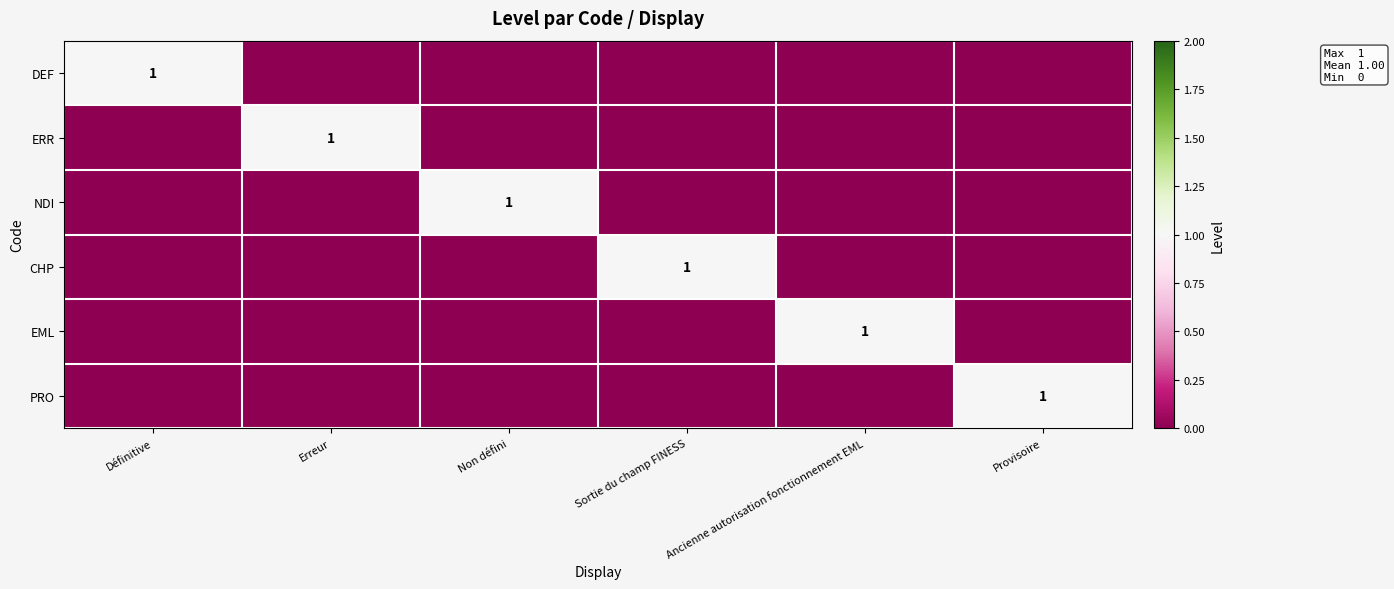

True or false: EML has a value of 1 at Ancienne autorisation fonctionnement EML.

True